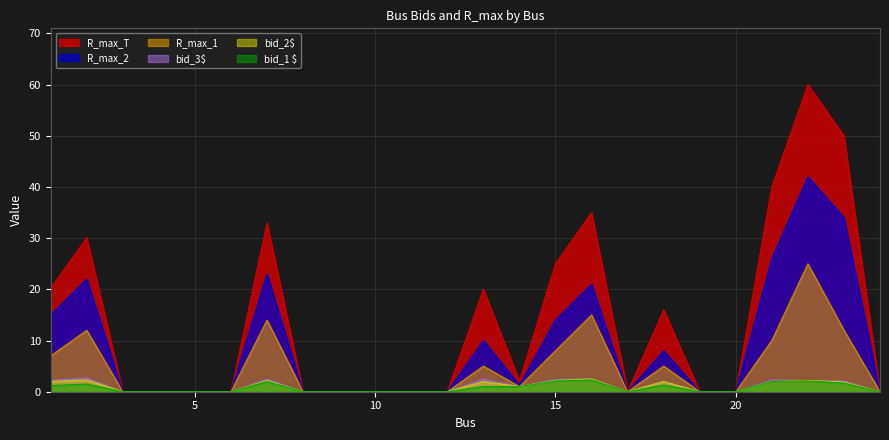

Which series has the largest range (max minus min)?

R_max_T